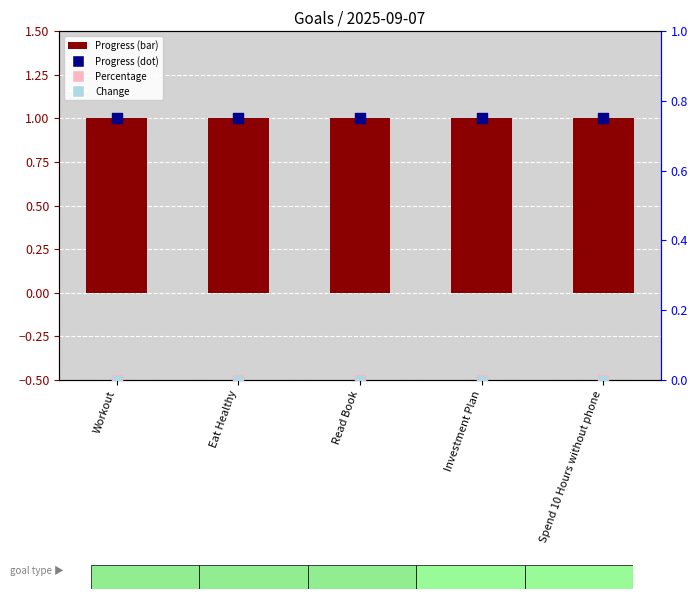

Which series has the largest Y range (max minus min)?

Progress